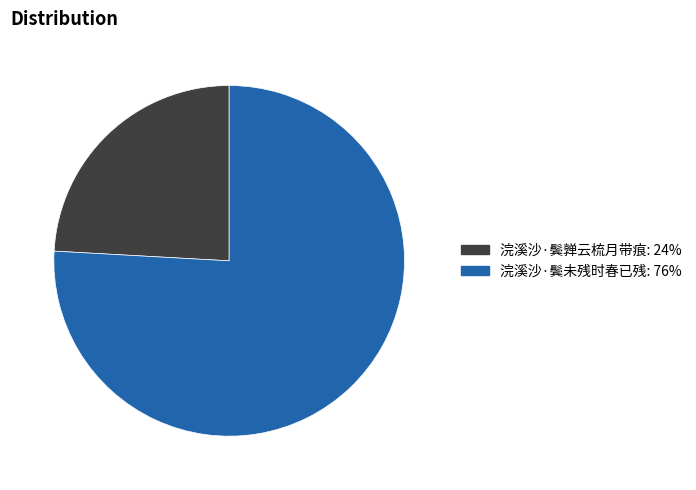

Does 浣溪沙·鬓亸云梳月带痕 represent more than half of the total?

No